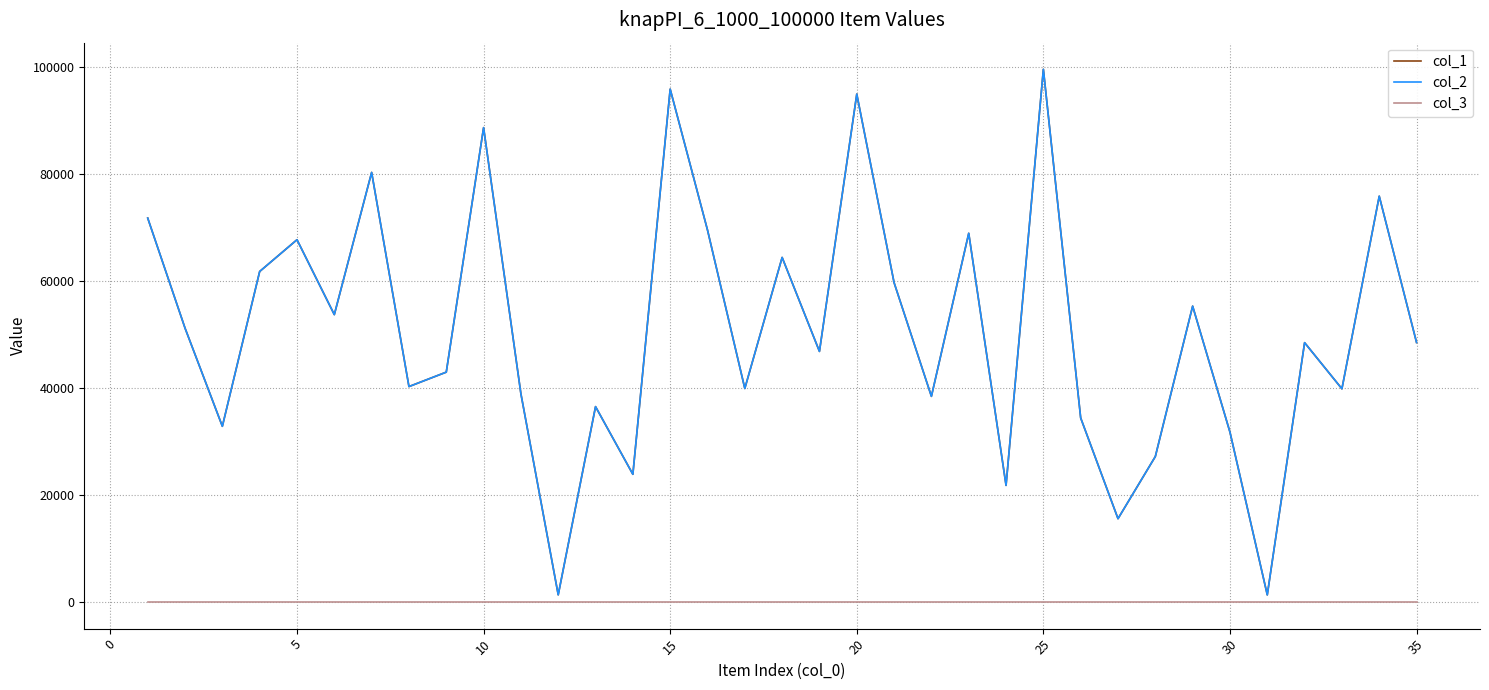

Does the chart display data point markers on the line(s)?

No